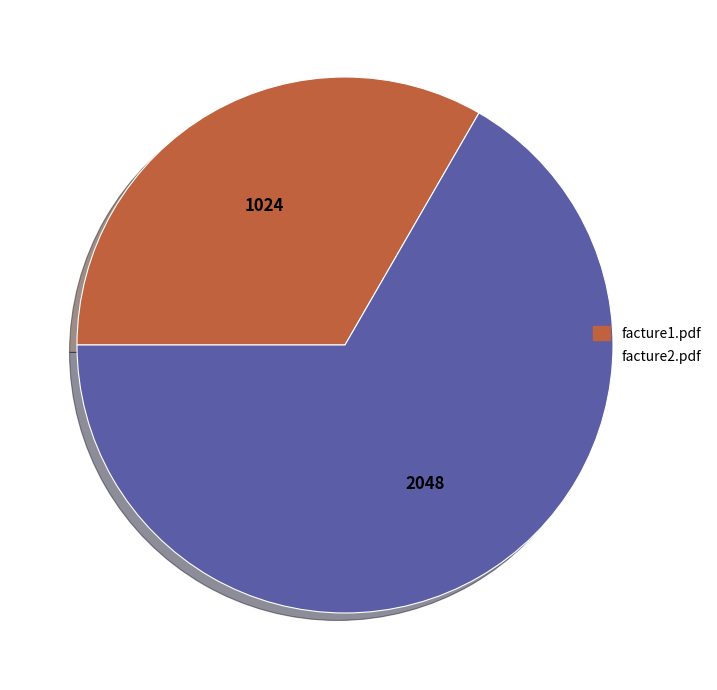

Which slice represents more than half of the pie?

facture2.pdf